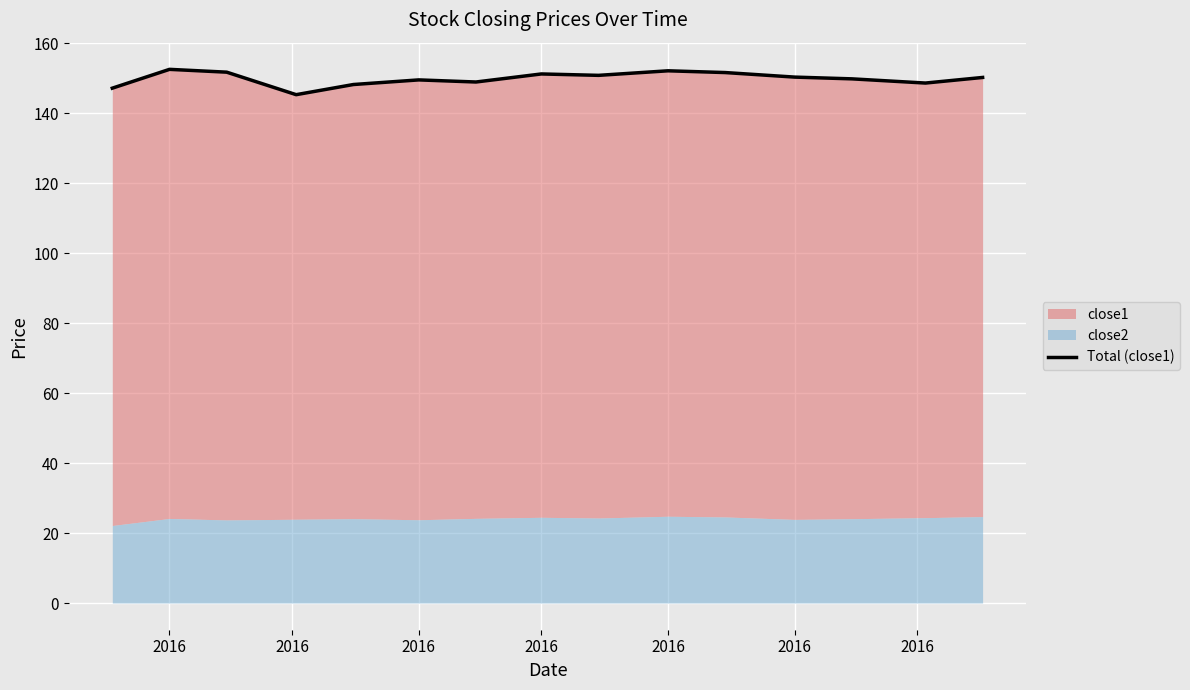

How many interior local peaks (higher than both neighbors) does the data have?

4